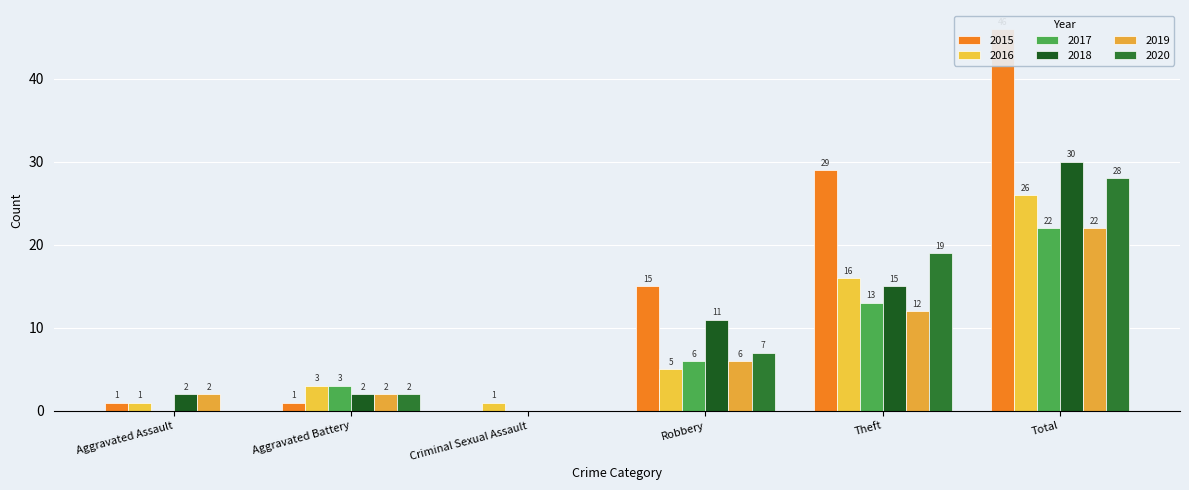

How many bars are there in each group?

6